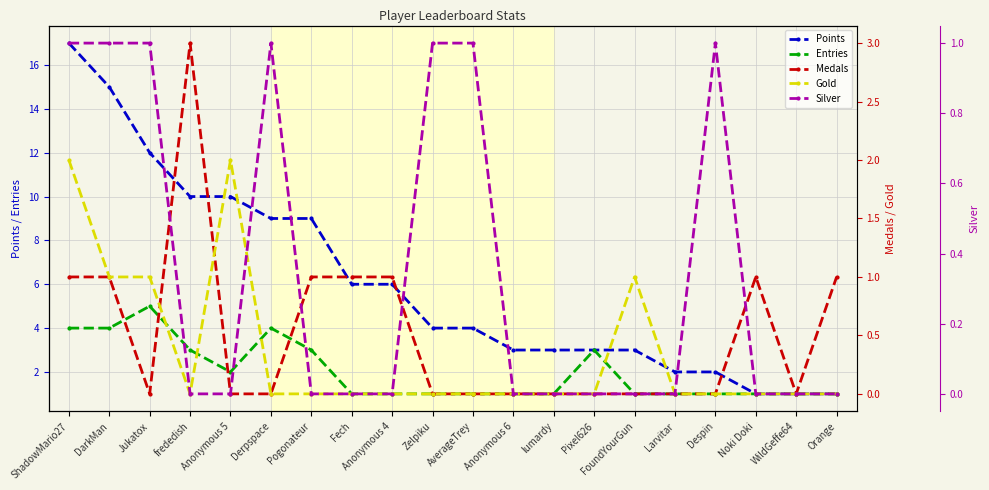

The value of Points at AverageTrey is 4. True or false?

True